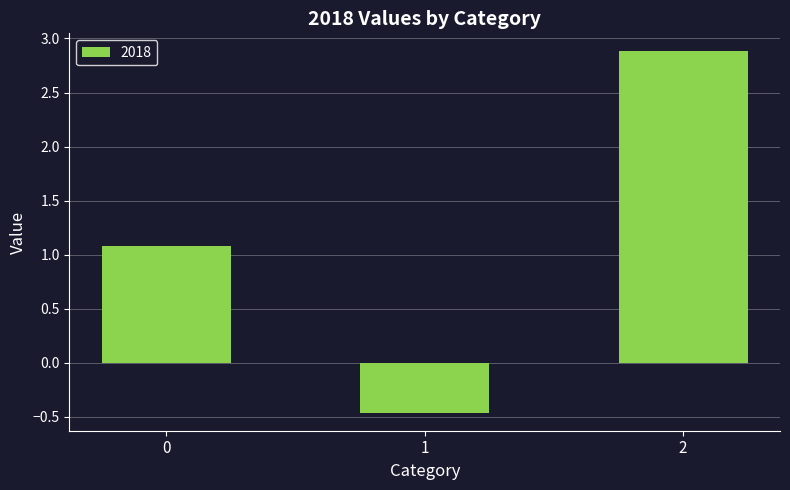

What is the difference between the maximum and minimum values?

3.3